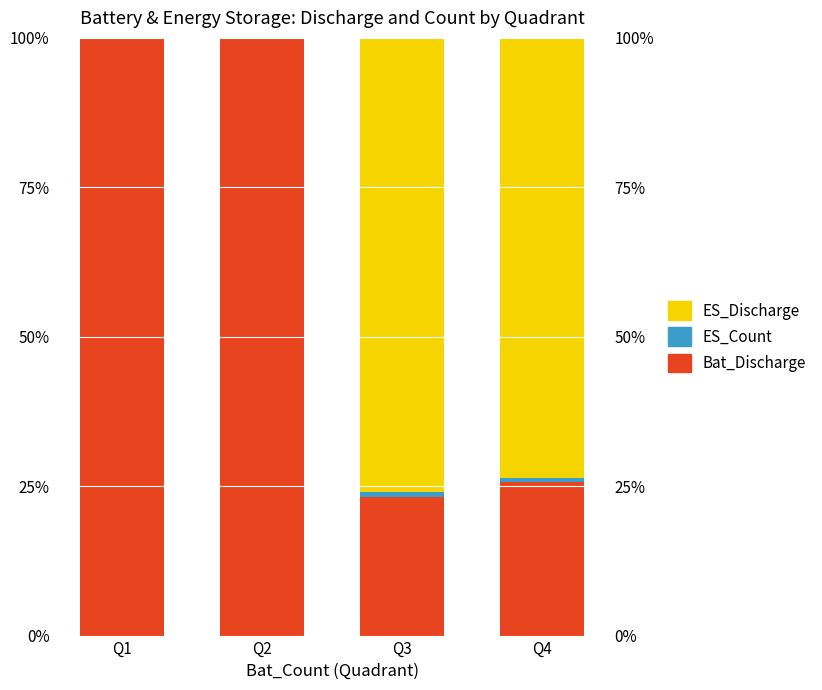

What is the average value of the Bat_Discharge series?

62.2